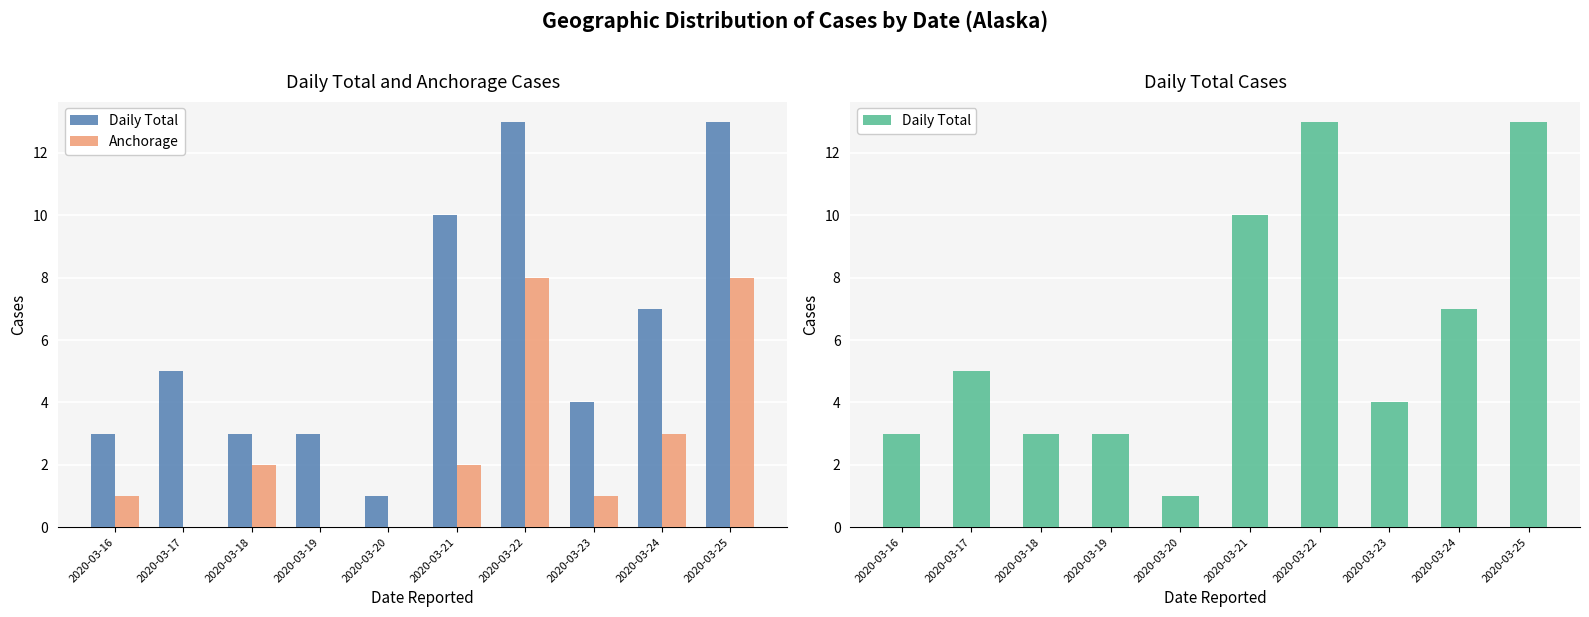

How many Anchorage values are between 0 and 3?

8